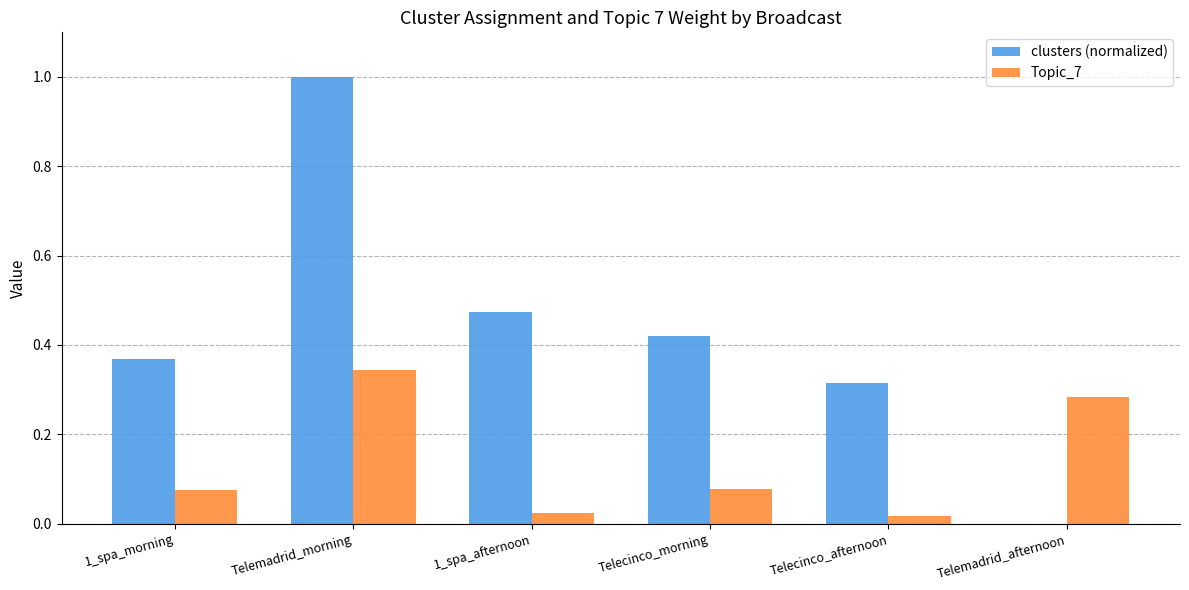

At which category is the sum across all series the highest?

Telemadrid_morning